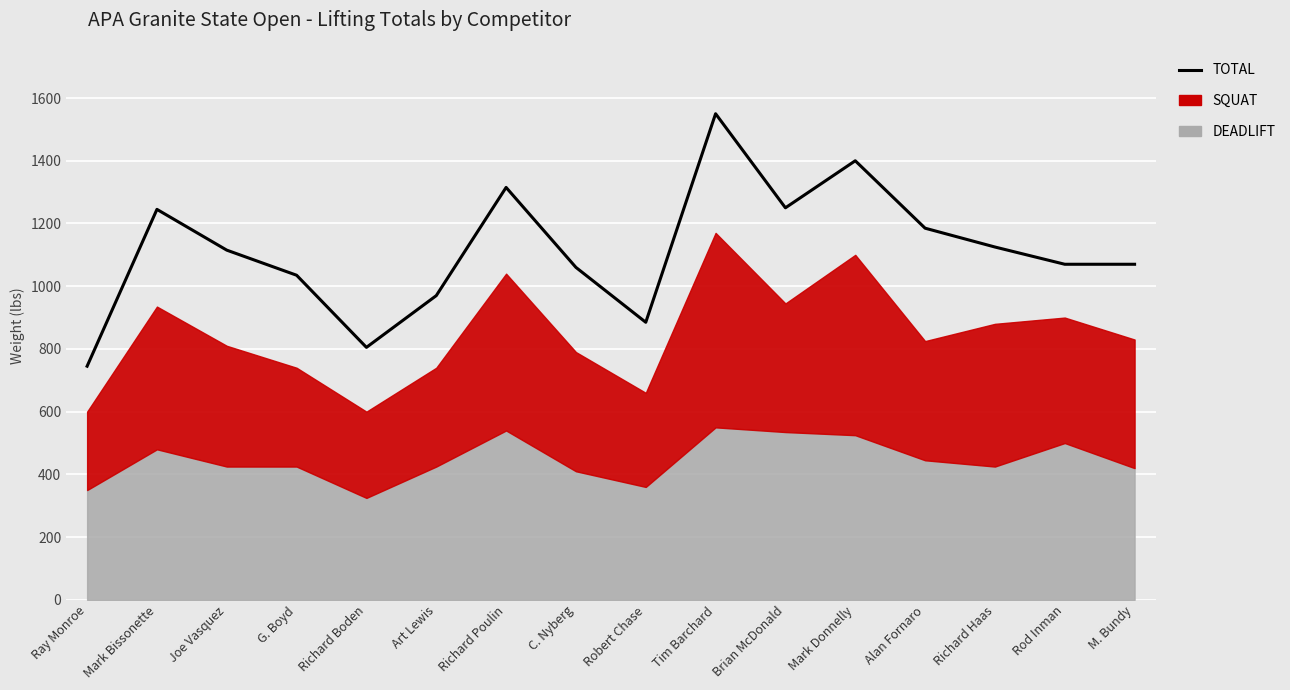

Read the value at Joe Vasquez, to the nearest 50.

1100